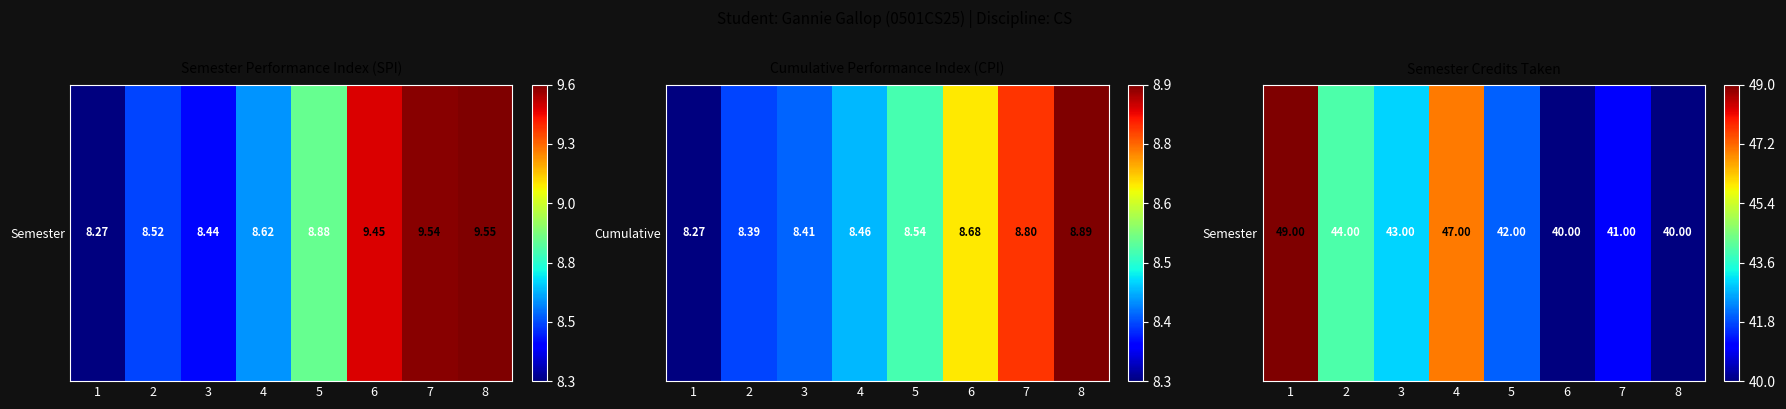

How many values are above zero?

6